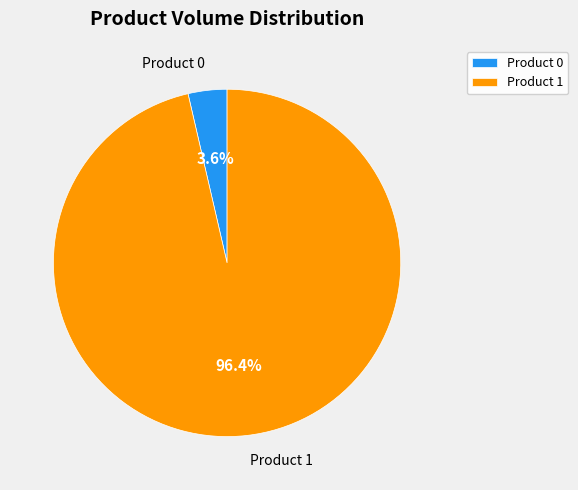

Which slice is the largest?

Product 1